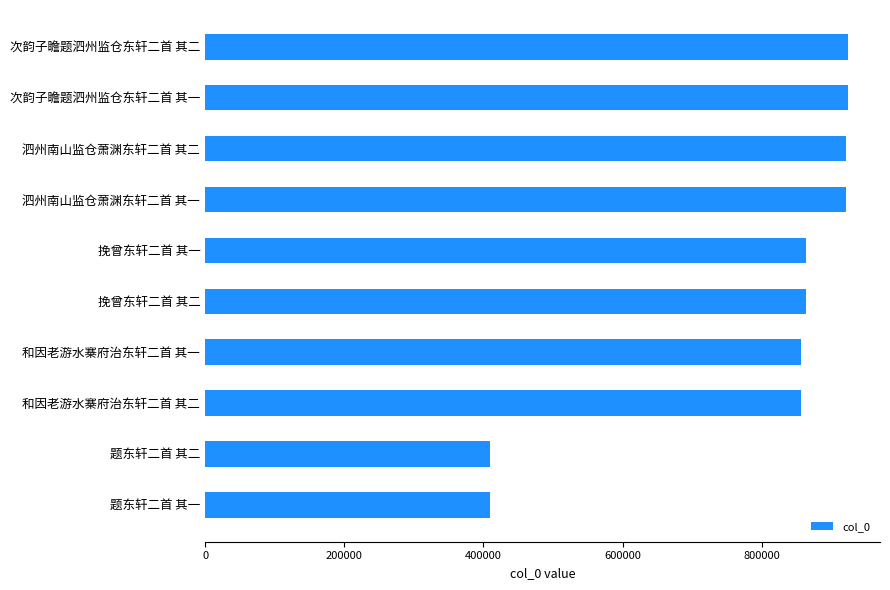

Which has a higher value, 次韵子瞻题泗州监仓东轩二首 其二 or 题东轩二首 其一?

次韵子瞻题泗州监仓东轩二首 其二